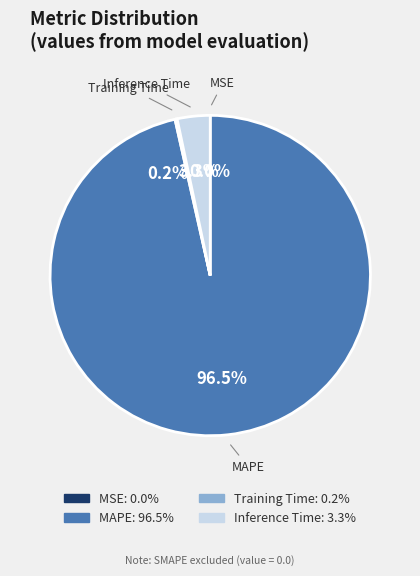

What is the largest slice in the pie chart?

MAPE